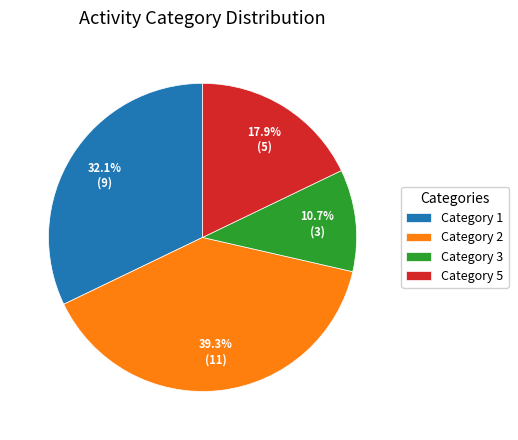

Which slice is the smallest?

Category 3